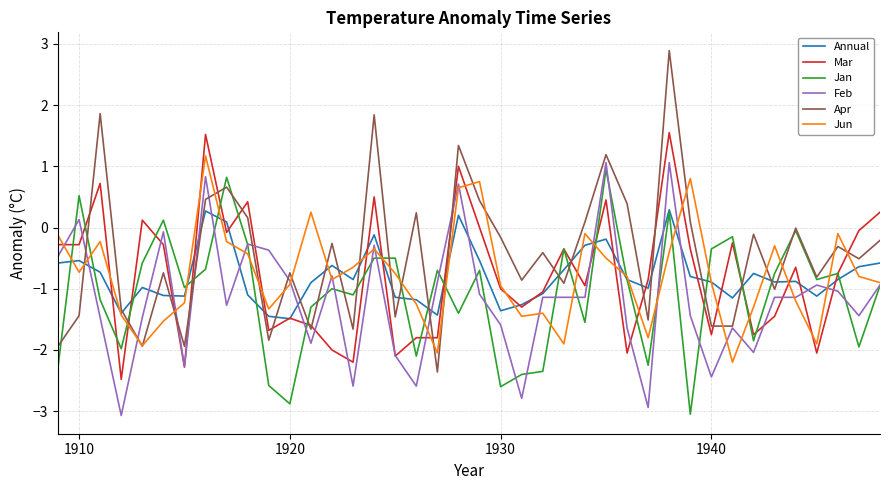

List the series in order of their peak value, lowest first.

Annual, Jan, Feb, Jun, Mar, Apr